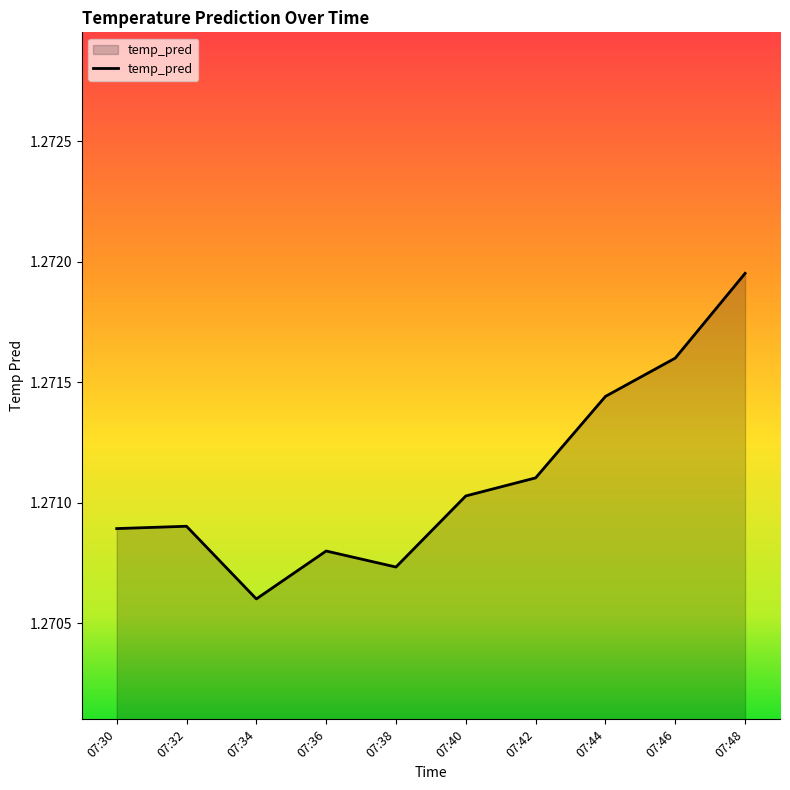

Is it true that the value at 07:30 is 2.1?

False